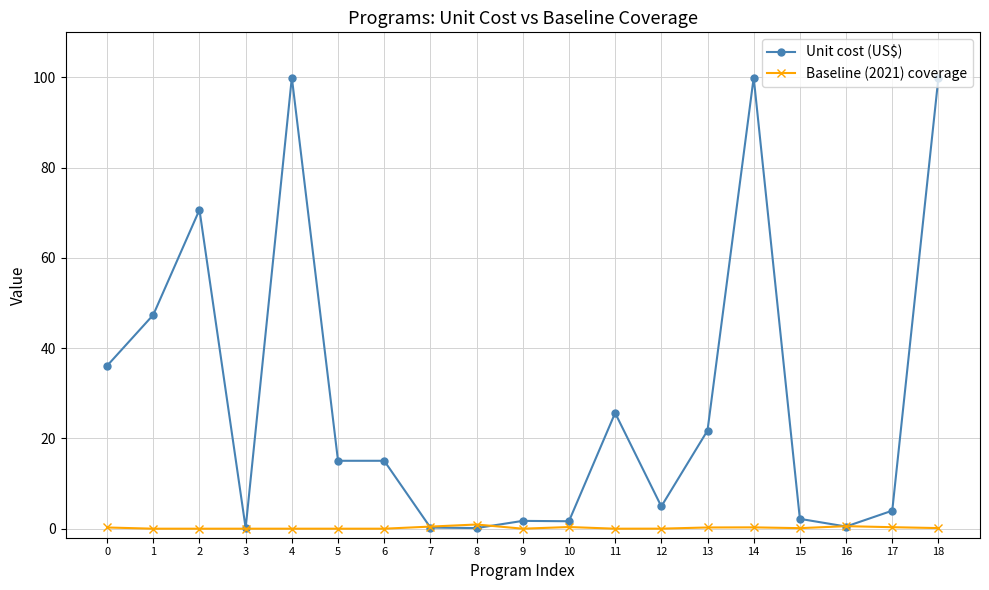

Which series has the largest total across all categories?

Unit cost (US$)